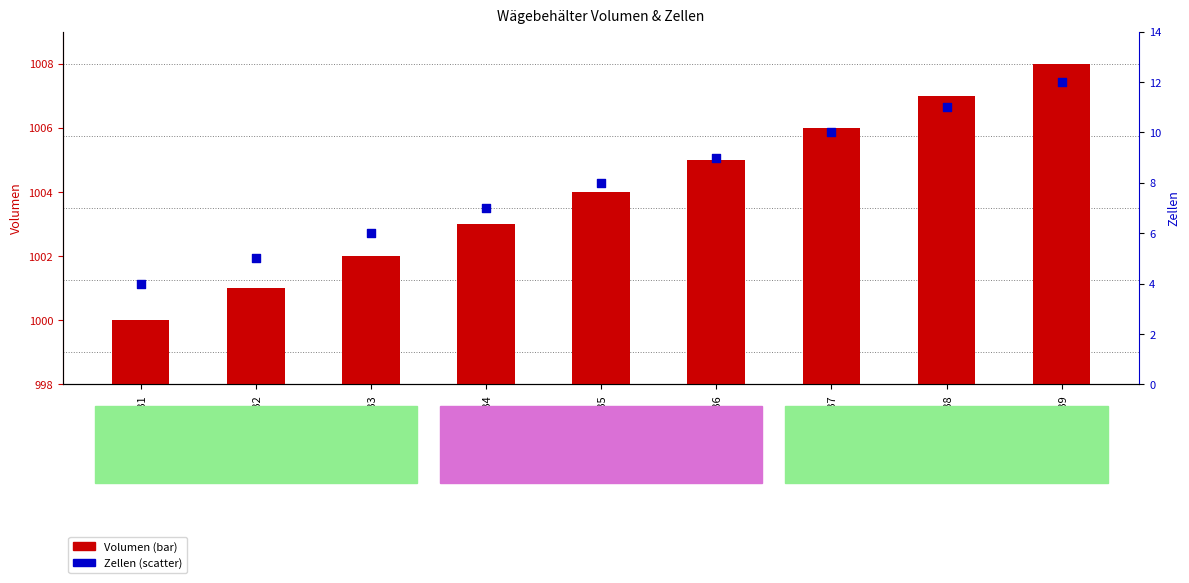

Is the value of Zellen at I_WB2 greater than the value of Volumen at I_WB1?

No